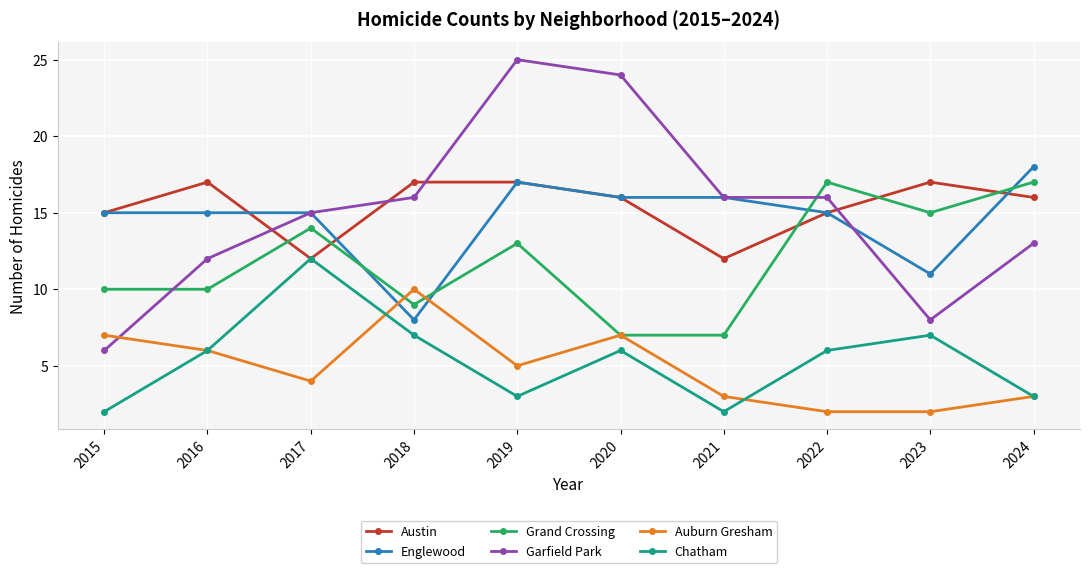

The Austin series shows 4 at 2020. True or false?

False